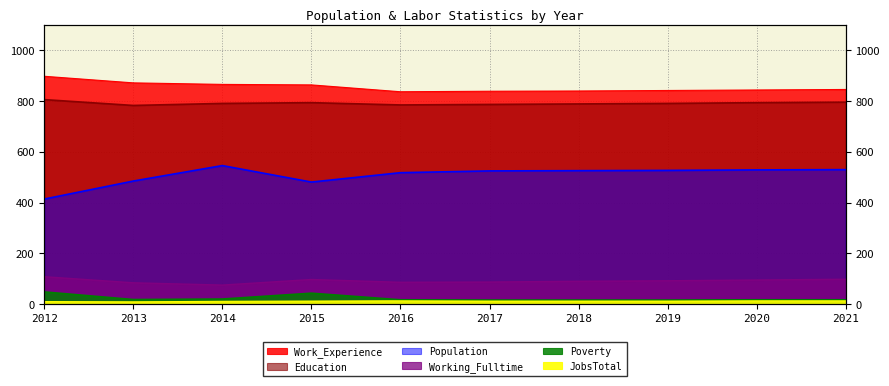

Is it true that Population equals 739 at 2019?

False